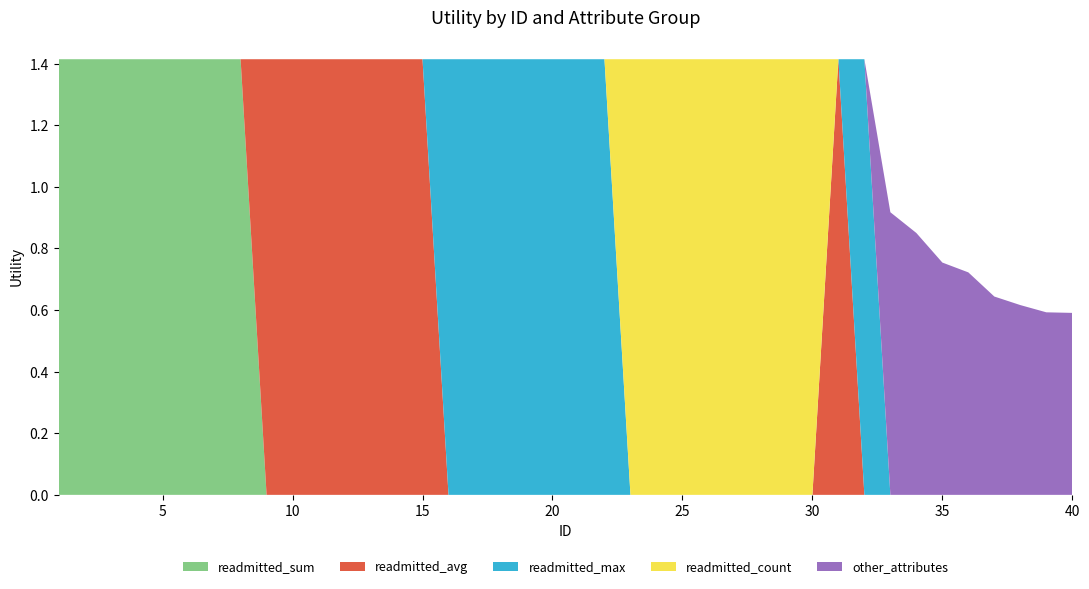

Reading left to right, extract all data points from this chart.

readmitted_sum: 1.4	1.4	1.4	1.4	1.4	1.4	1.4	1.4	0.0	0.0	0.0	0.0	0.0	0.0	0.0	0.0	0.0	0.0	0.0	0.0	0.0	0.0	0.0	0.0	0.0	0.0	0.0	0.0	0.0	0.0	0.0	0.0	0.0	0.0	0.0	0.0	0.0	0.0	0.0	0.0
readmitted_avg: 0.0	0.0	0.0	0.0	0.0	0.0	0.0	0.0	1.4	1.4	1.4	1.4	1.4	1.4	1.4	0.0	0.0	0.0	0.0	0.0	0.0	0.0	0.0	0.0	0.0	0.0	0.0	0.0	0.0	0.0	1.4	0.0	0.0	0.0	0.0	0.0	0.0	0.0	0.0	0.0
readmitted_max: 0.0	0.0	0.0	0.0	0.0	0.0	0.0	0.0	0.0	0.0	0.0	0.0	0.0	0.0	0.0	1.4	1.4	1.4	1.4	1.4	1.4	1.4	0.0	0.0	0.0	0.0	0.0	0.0	0.0	0.0	0.0	1.4	0.0	0.0	0.0	0.0	0.0	0.0	0.0	0.0
readmitted_count: 0.0	0.0	0.0	0.0	0.0	0.0	0.0	0.0	0.0	0.0	0.0	0.0	0.0	0.0	0.0	0.0	0.0	0.0	0.0	0.0	0.0	0.0	1.4	1.4	1.4	1.4	1.4	1.4	1.4	1.4	0.0	0.0	0.0	0.0	0.0	0.0	0.0	0.0	0.0	0.0
other_attributes: 0.0	0.0	0.0	0.0	0.0	0.0	0.0	0.0	0.0	0.0	0.0	0.0	0.0	0.0	0.0	0.0	0.0	0.0	0.0	0.0	0.0	0.0	0.0	0.0	0.0	0.0	0.0	0.0	0.0	0.0	0.0	0.0	0.9	0.9	0.8	0.7	0.6	0.6	0.6	0.6